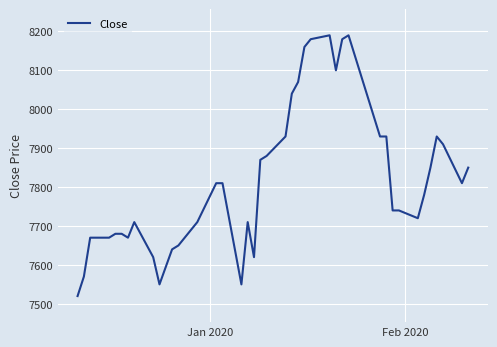

What is the maximum value shown in the chart?

8190